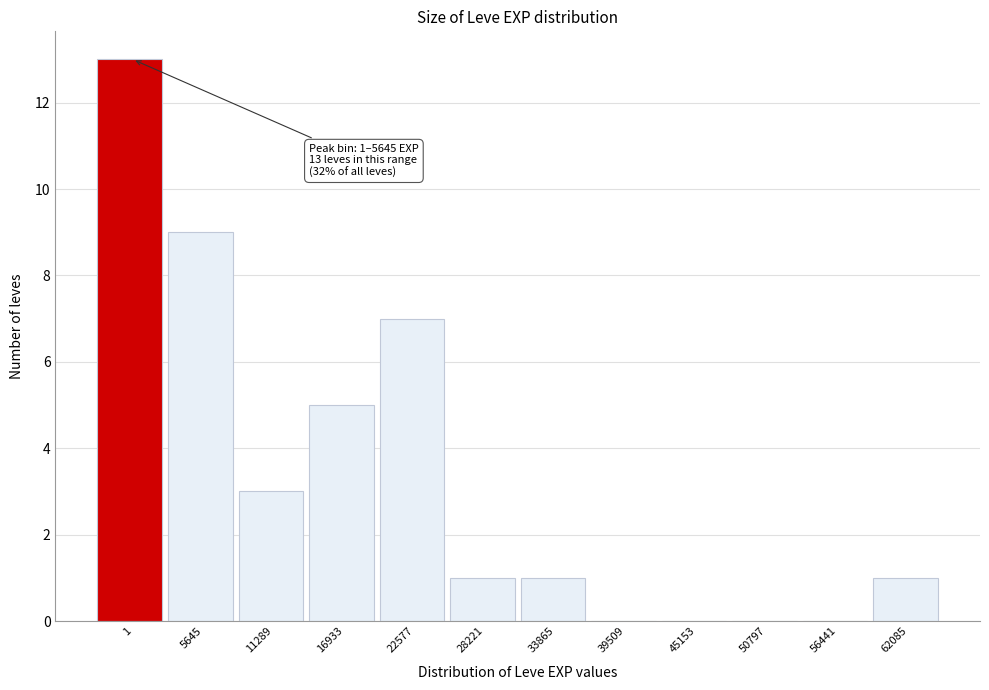

Reading right to left, transcribe all the data shown in this chart.

62085=1	56441=0	50797=0	45153=0	39509=0	33865=1	28221=1	22577=7	16933=5	11289=3	5645=9	1=13